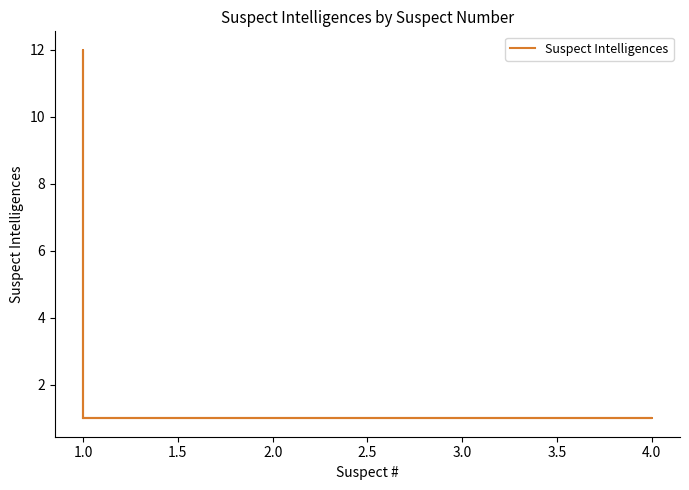

Reading right to left, list all the values displayed in this chart.

1	1	1	1	1	1	1	12	1